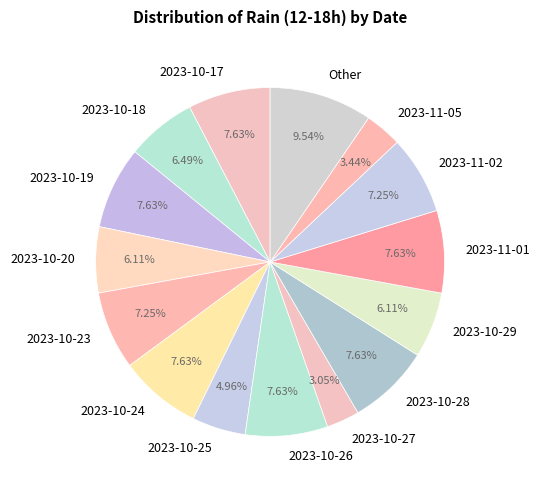

Does any single category account for the majority?

No